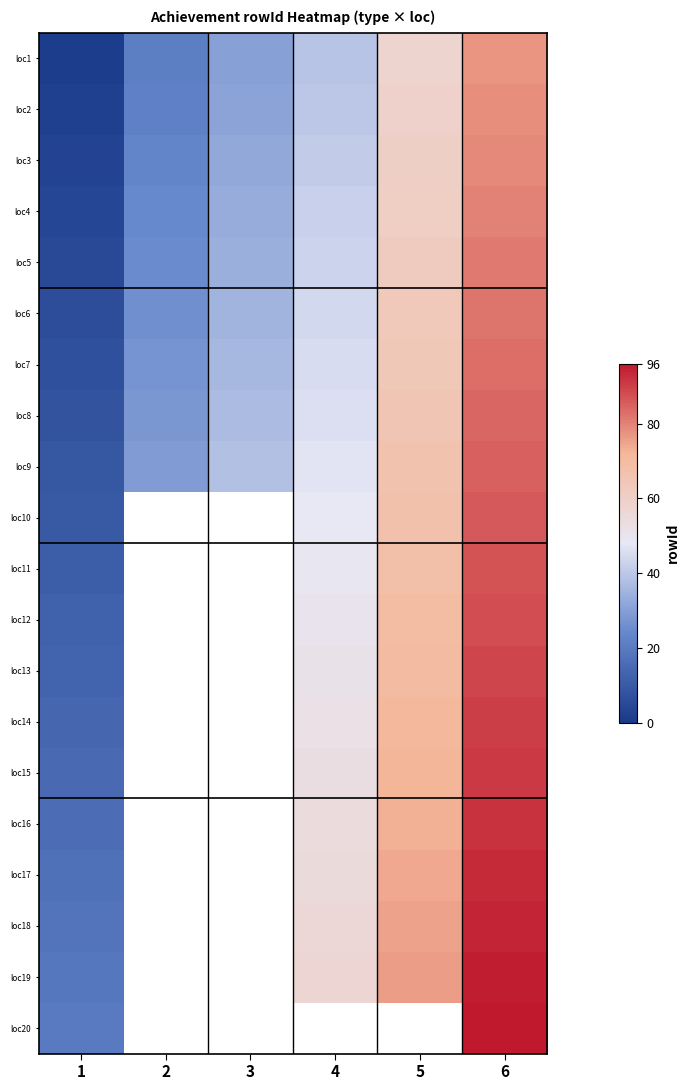

Count the number of categories in the chart.

6